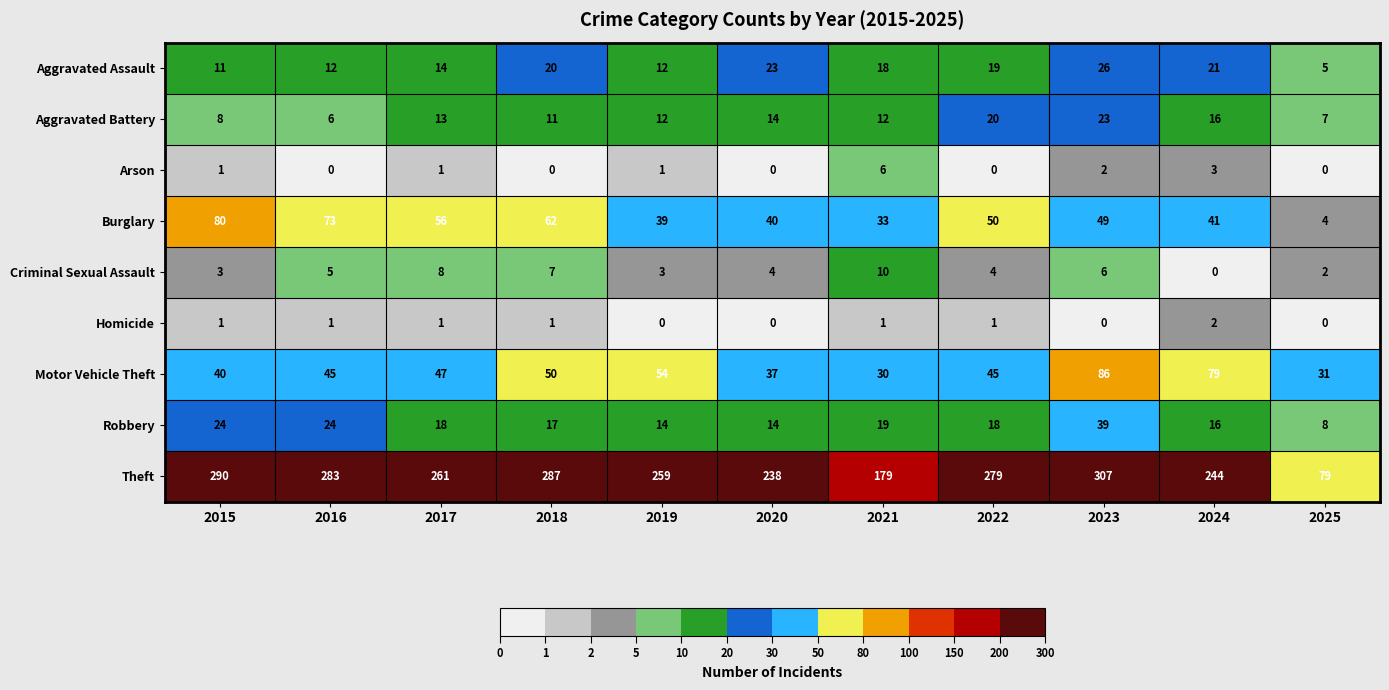

What is the spread (max minus min) of values at 2016?

283